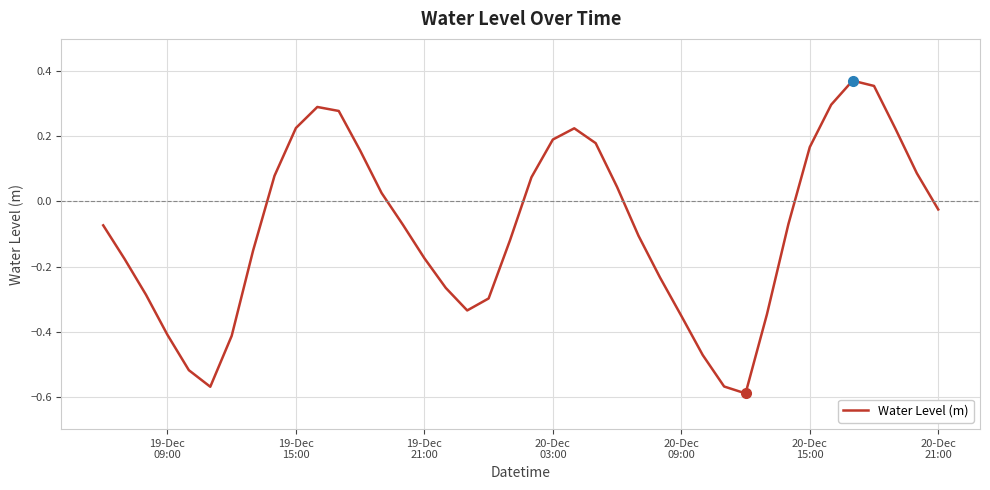

What is the difference between the maximum and minimum values?

1.0